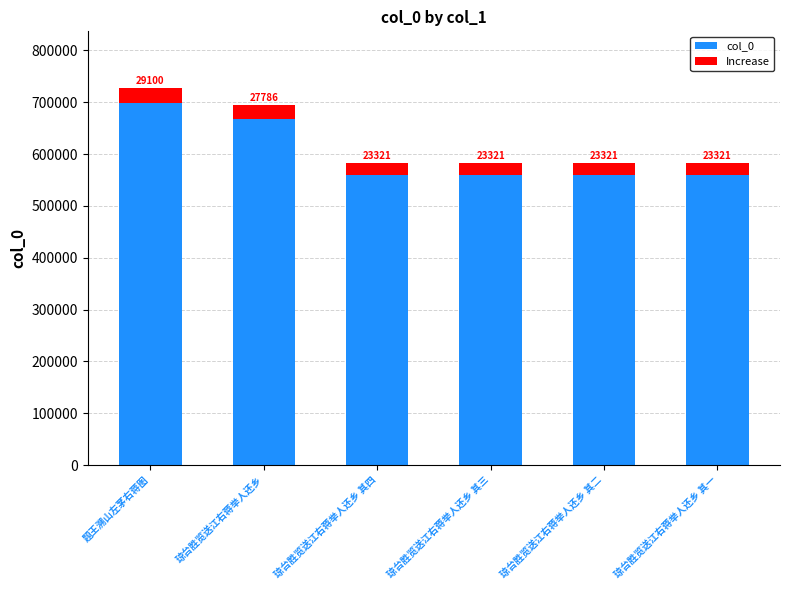

At which category is the sum across all series the highest?

题王溯山左茅右蒋图